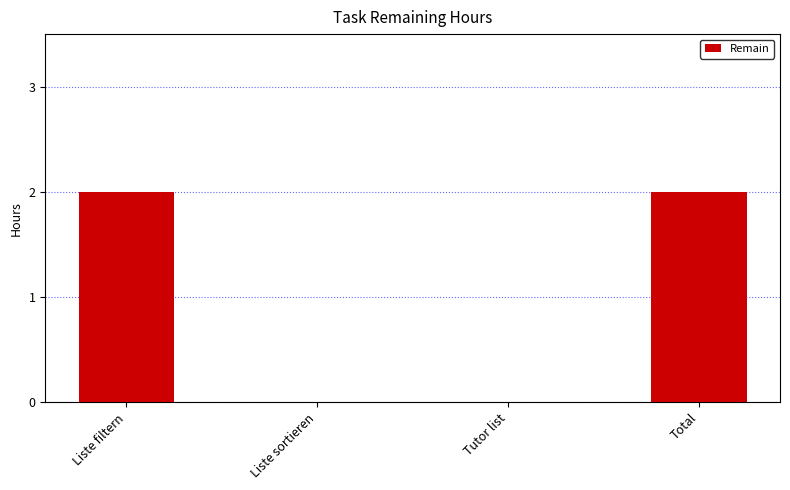

What is the sum of the values at Total and Liste filtern?

4